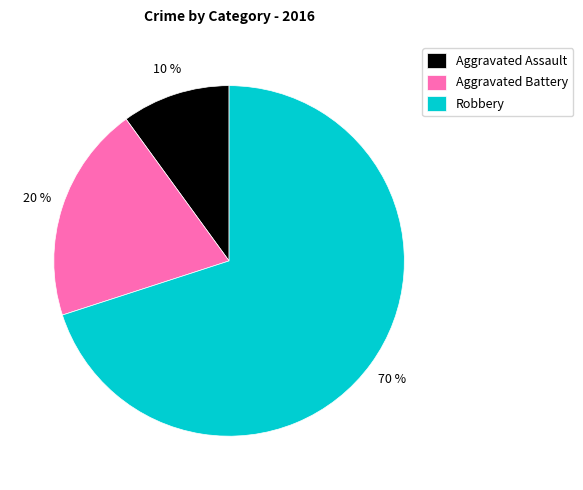

Combined, do Aggravated Assault and Robbery account for over 50%?

Yes